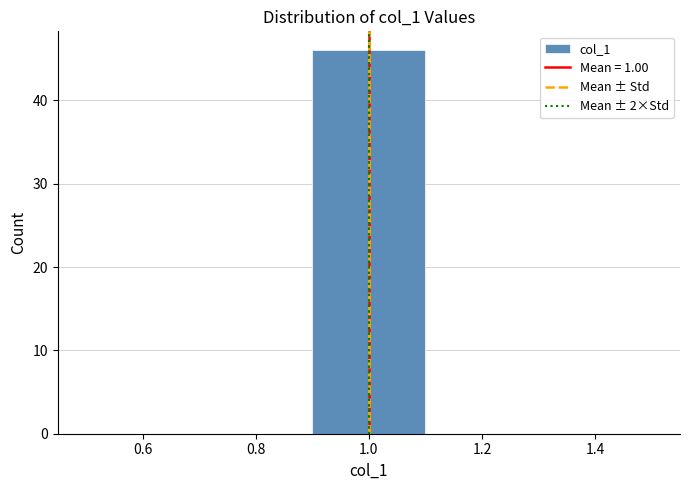

Reading left to right, transcribe this chart: for each bar, give the range it covers on the x-axis and its height. The values are not printed on the chart, so give them approximately, as read against the axis.

0.5 to 0.7: 0
0.7 to 0.9: 0
0.9 to 1.1: 46
1.1 to 1.3: 0
1.3 to 1.5: 0